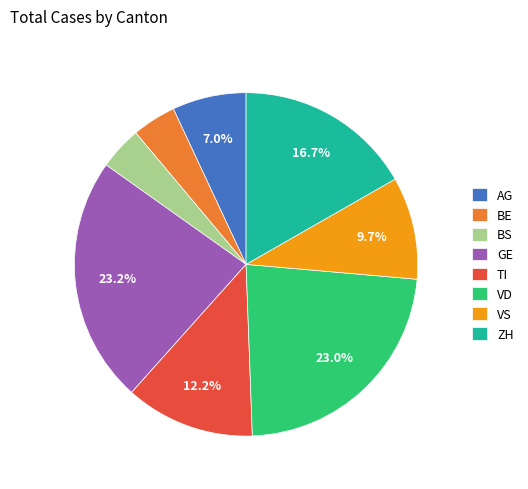

To the nearest percent, what is the average slice percentage?

12%